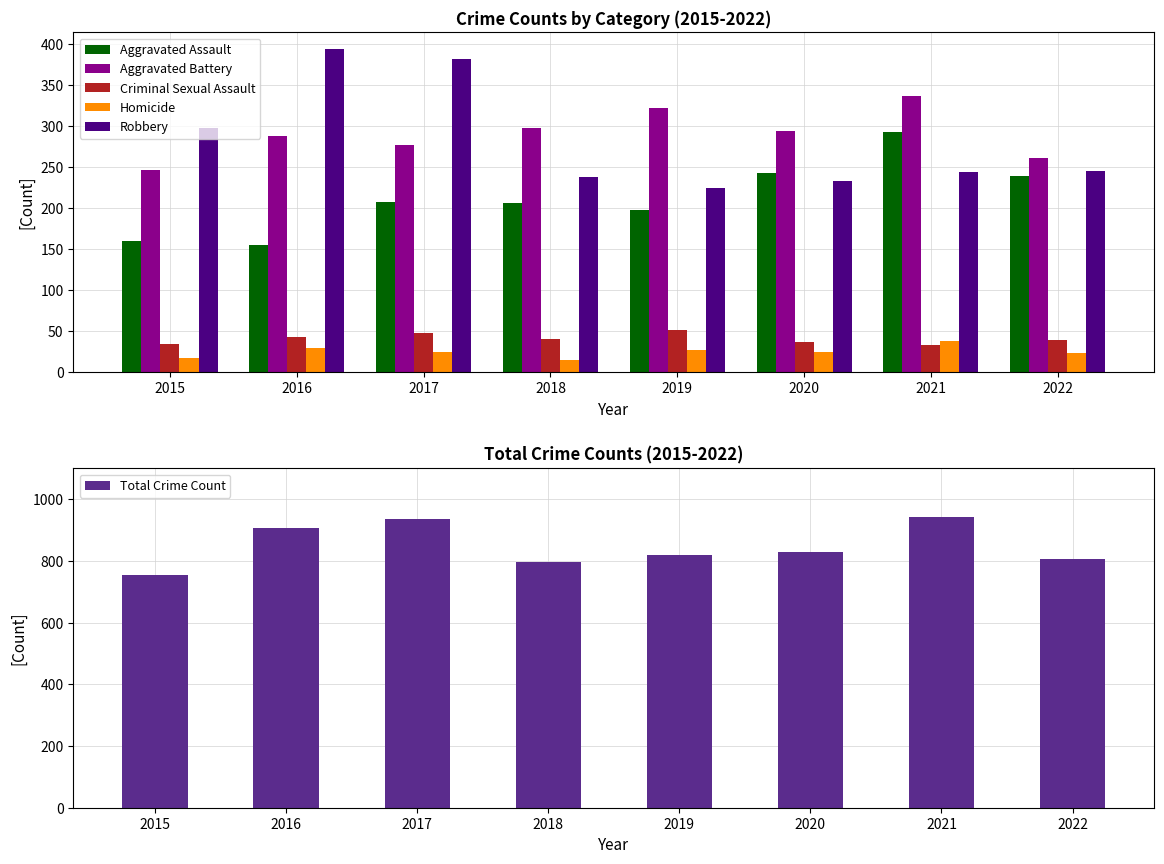

The value of Homicide at 2021 is 61. True or false?

False